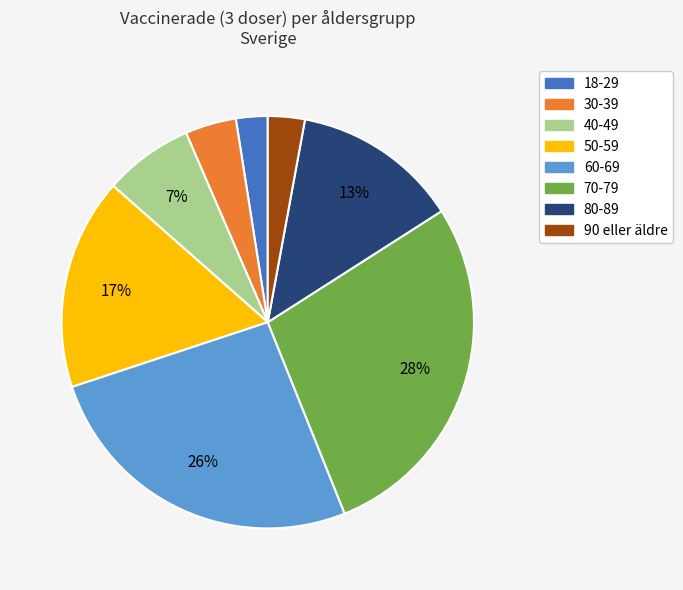

Do 50-59 and 60-69 together represent more than half of the pie?

No